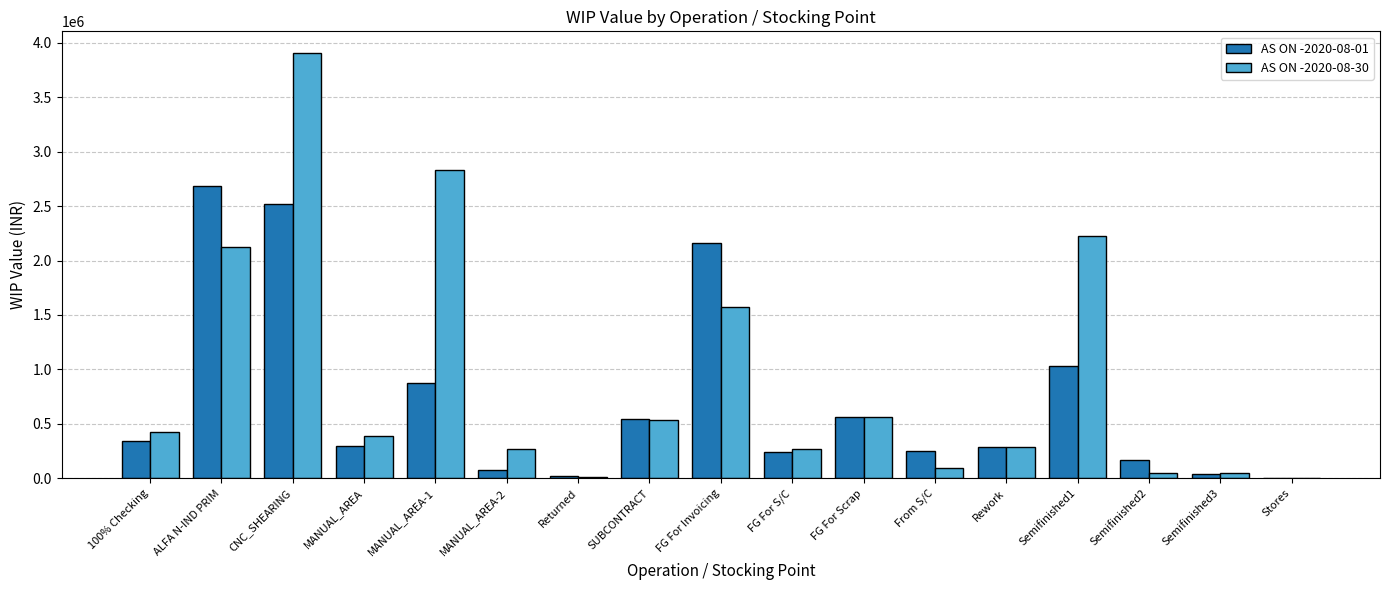

What are all the series names shown in the legend?

AS ON -2020-08-01, AS ON -2020-08-30